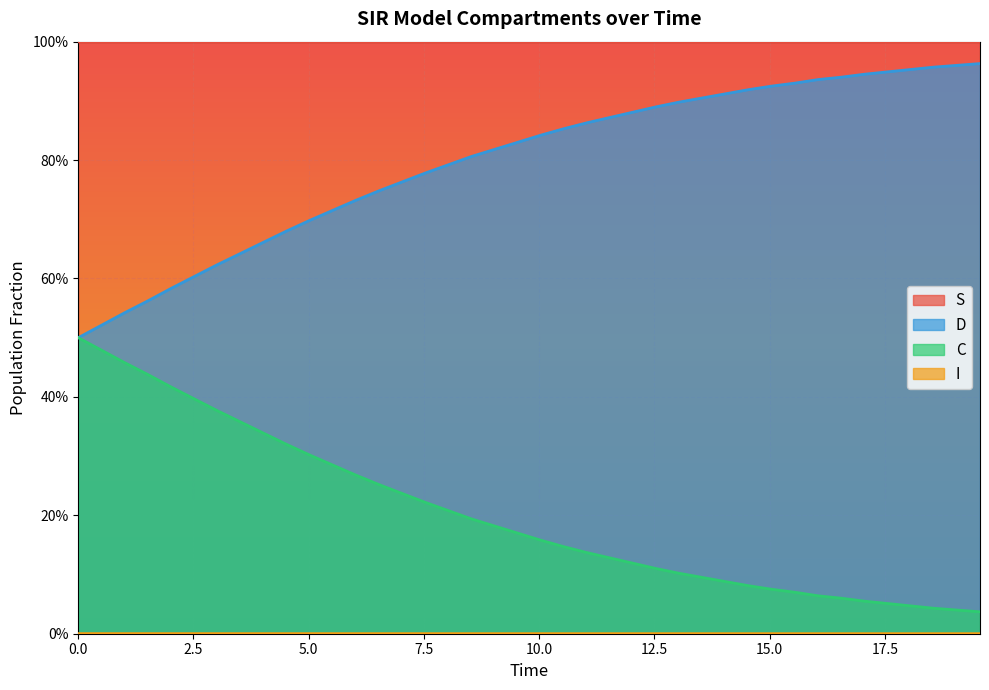

Which series has the largest total across all categories?

S